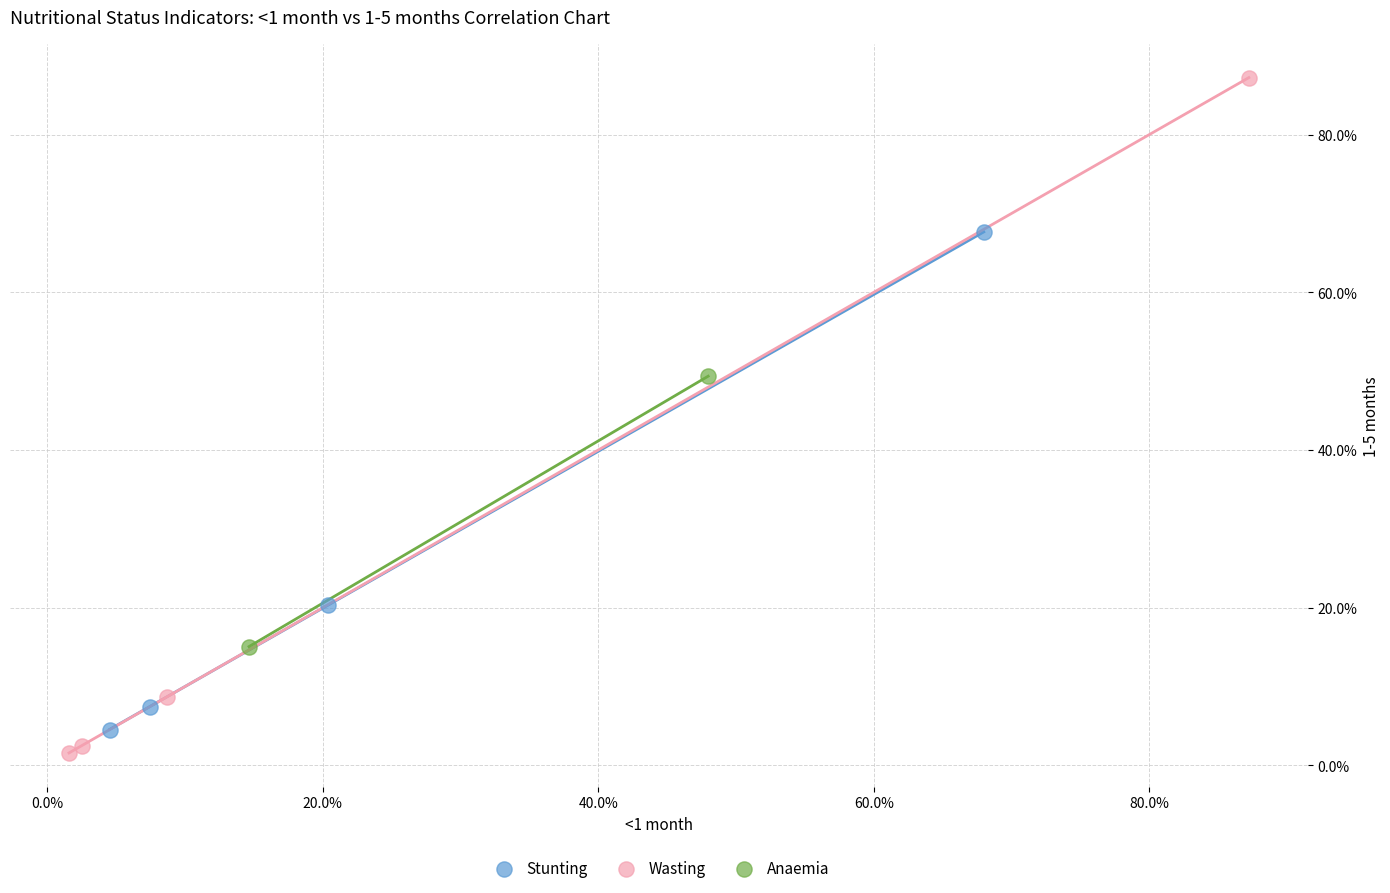

Which series has the widest spread of Y values?

Wasting